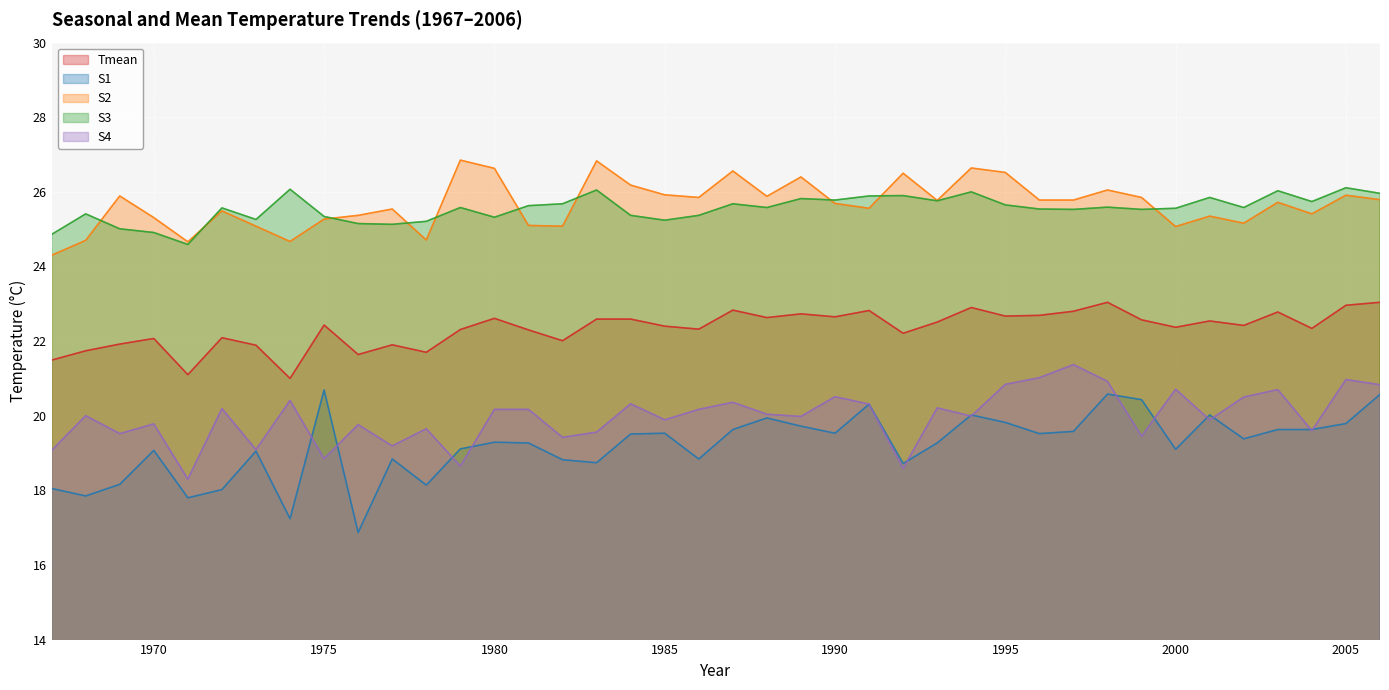

What is the value of the S2 point at the 19th from the left?

25.9